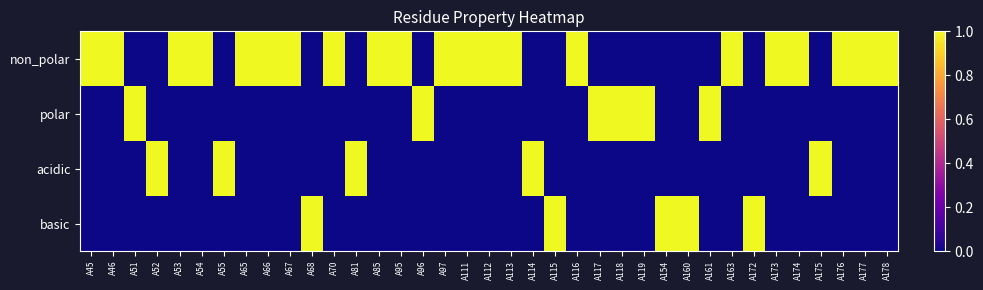

Which has a higher value, A81 or A172?

A81